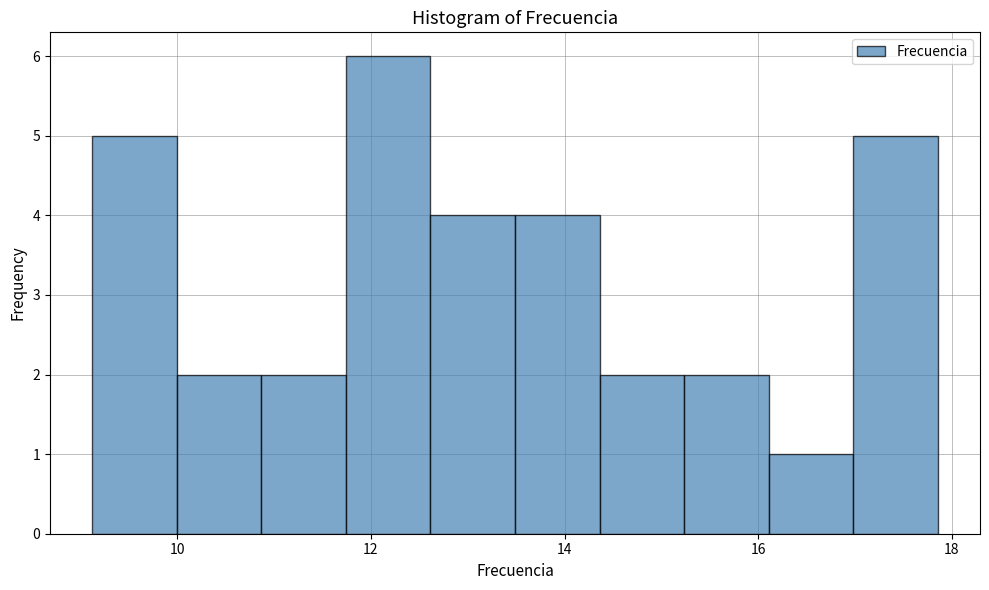

Reading left to right, transcribe this chart: for each bar, give the range it covers on the x-axis and its height. Neither the bar edges nor the heights are printed on the chart, so give them approximately, as read against the axes.

9.2 to 10.0: 5
10.0 to 10.8: 2
10.8 to 11.8: 2
11.8 to 12.6: 6
12.6 to 13.4: 4
13.4 to 14.4: 4
14.4 to 15.2: 2
15.2 to 16.2: 2
16.2 to 17.0: 1
17.0 to 17.8: 5